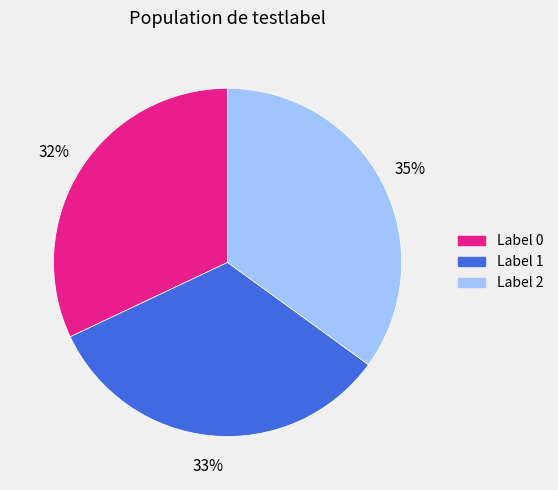

Count the number of slices in the pie.

3